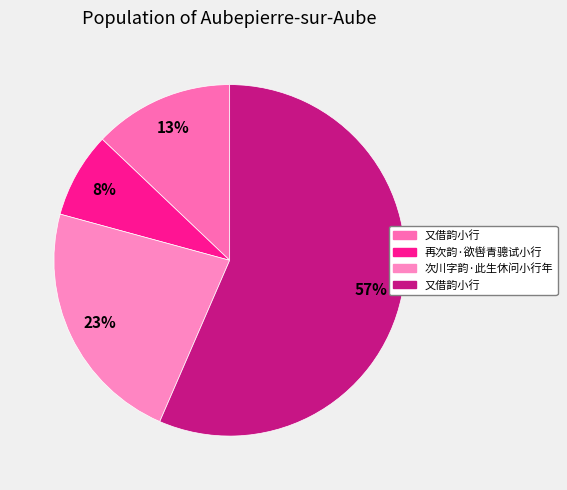

To the nearest percent, what is the average slice percentage?

25%